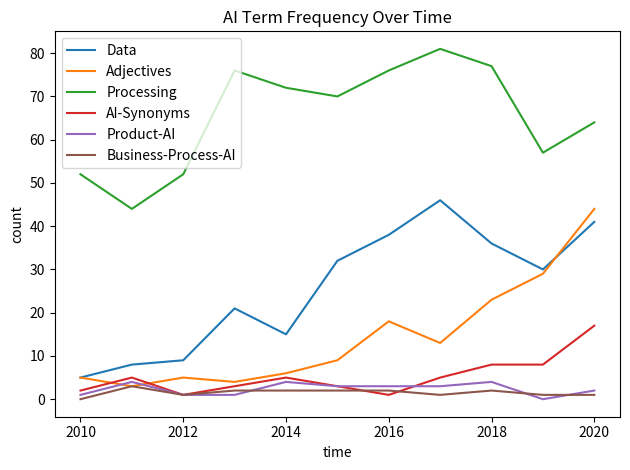

True or false: AI-Synonyms and Data cross at least once.

False